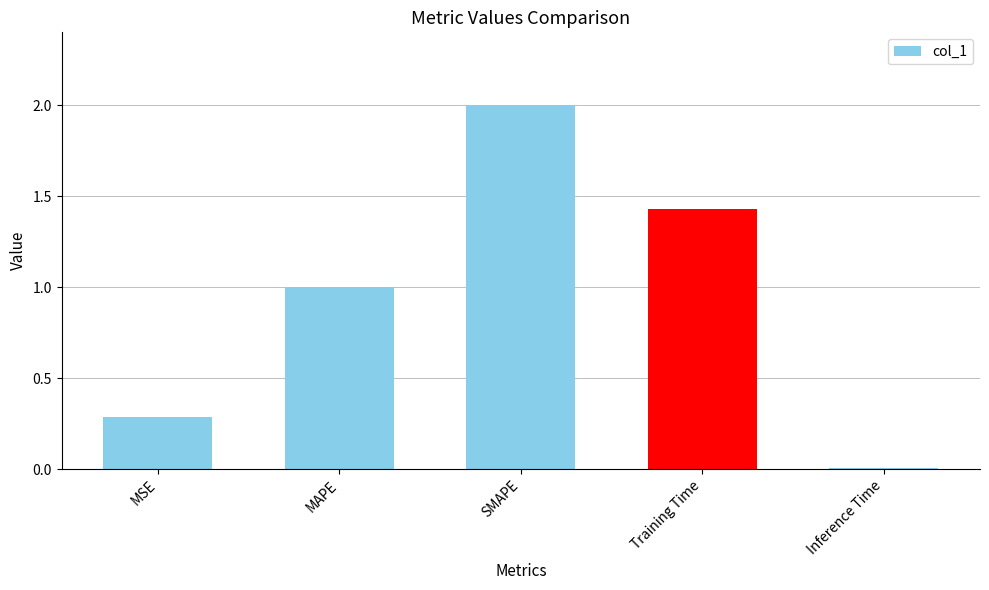

List the labels in order of value, largest first.

SMAPE, Training Time, MAPE, MSE, Inference Time